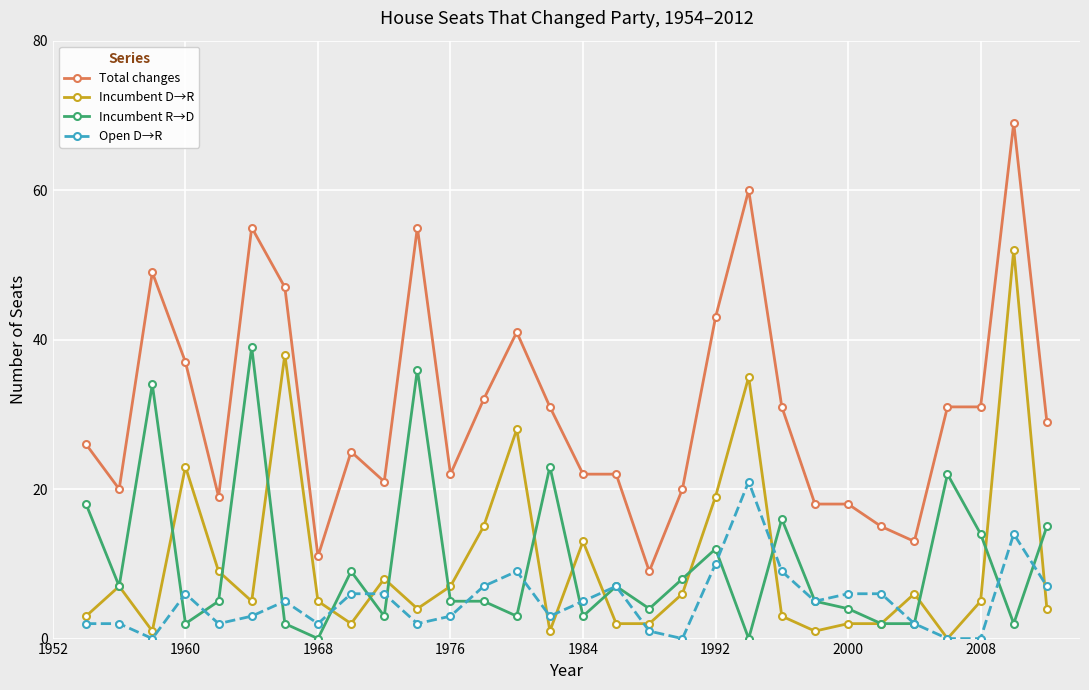

At how many categories does at least one series exceed 24?

17